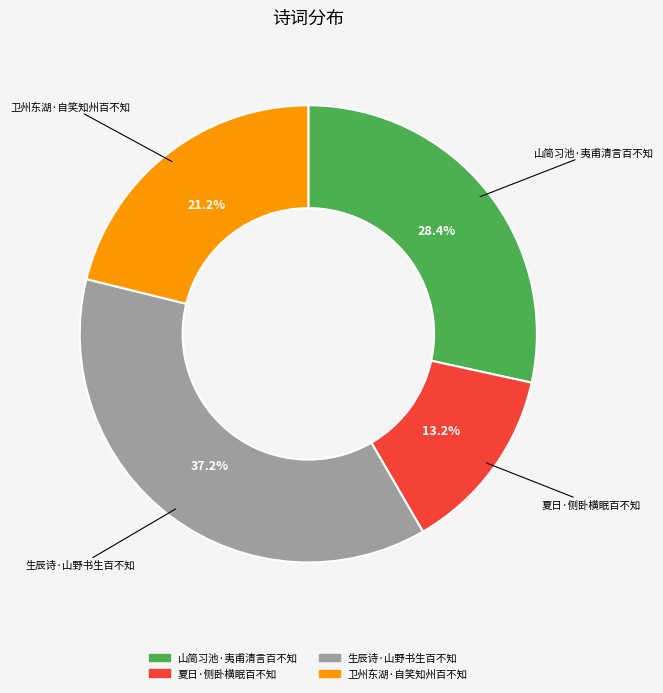

Is 卫州东湖·自笑知州百不知 the majority of the pie?

No